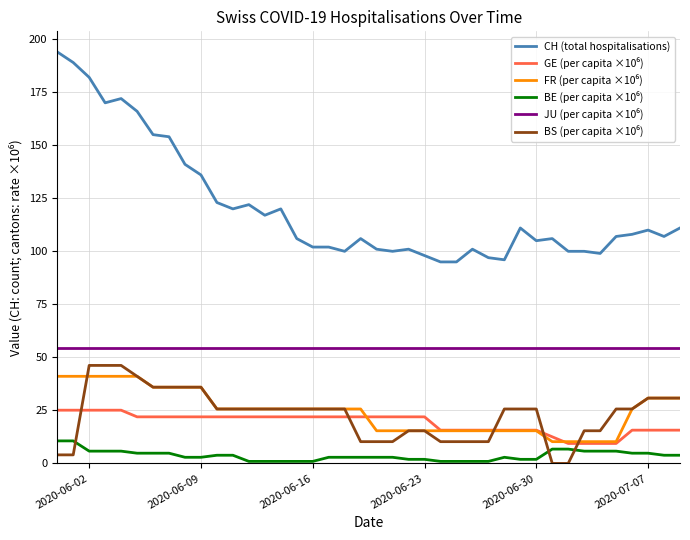

Which series has the largest range (max minus min)?

CH (total hospitalisations)